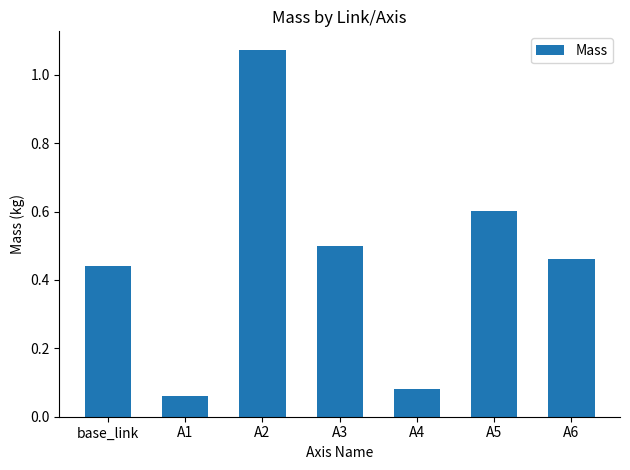

Which label corresponds to the smallest value in the chart?

A1